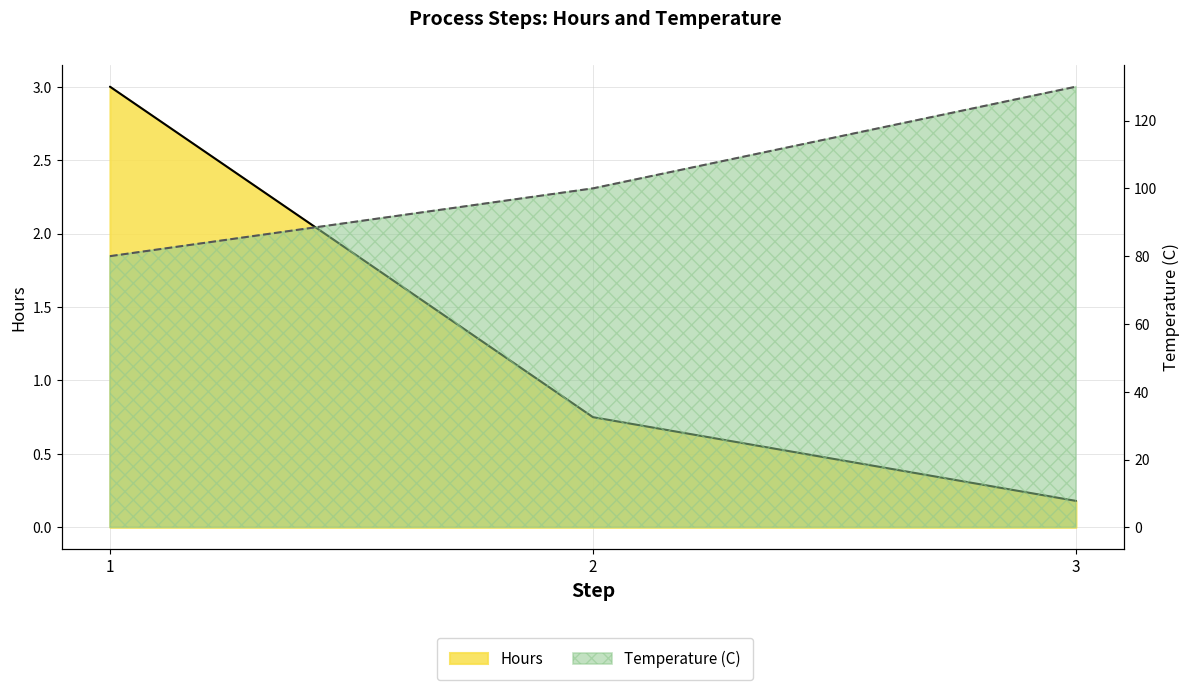

What are all the series names shown in the legend?

Hours, Temperature (C)